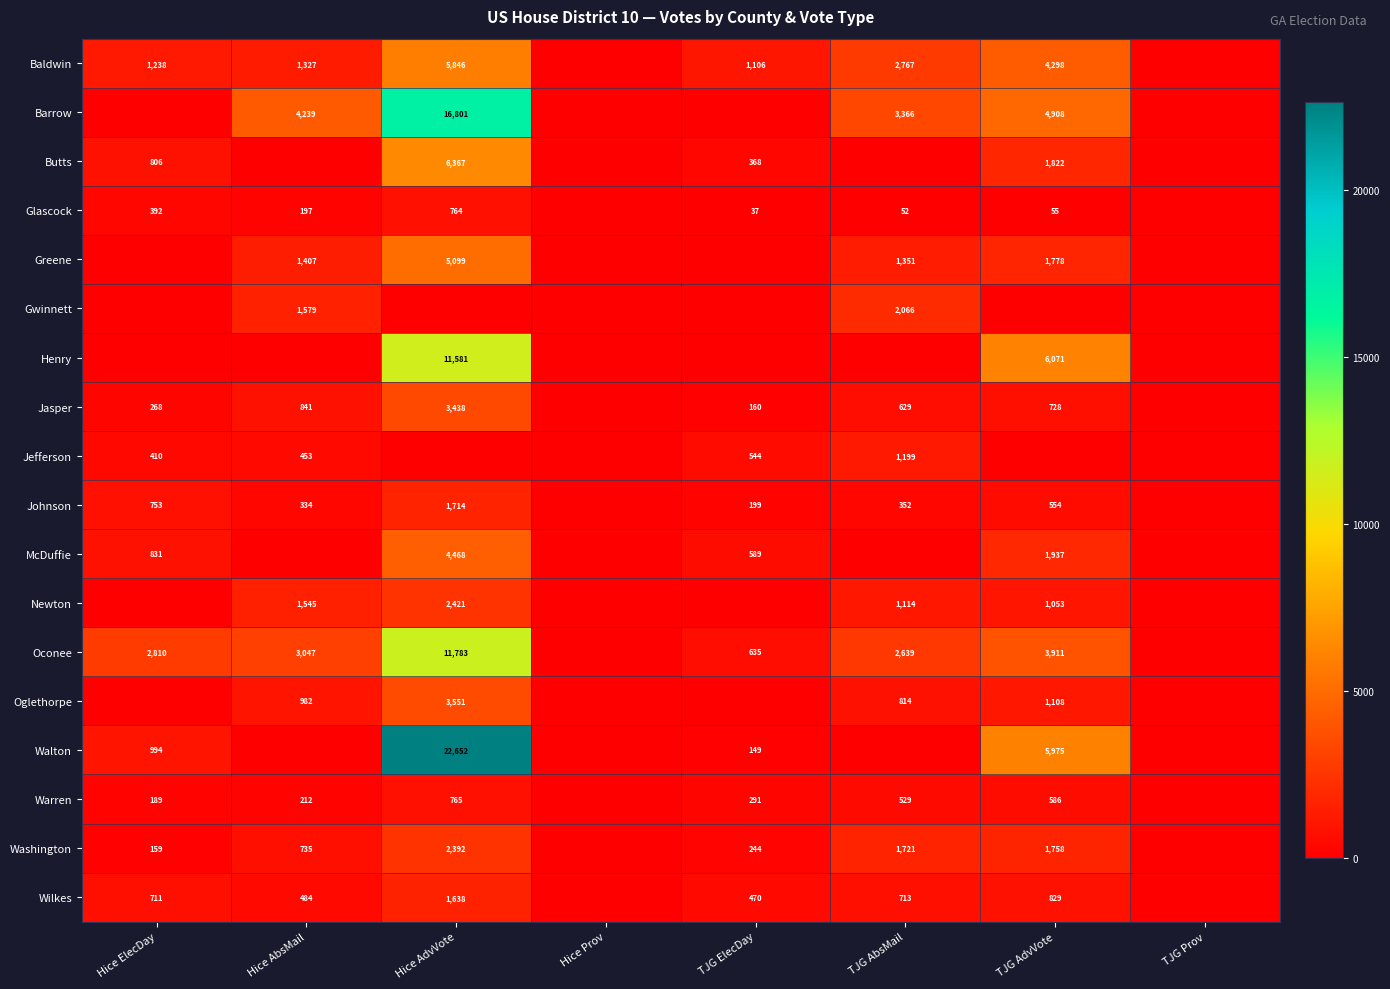

The value of Washington at Hice AbsMail is 331. True or false?

False